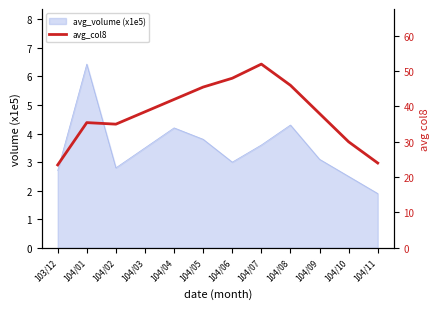

Where is the data nearest to the value 37?

104/09